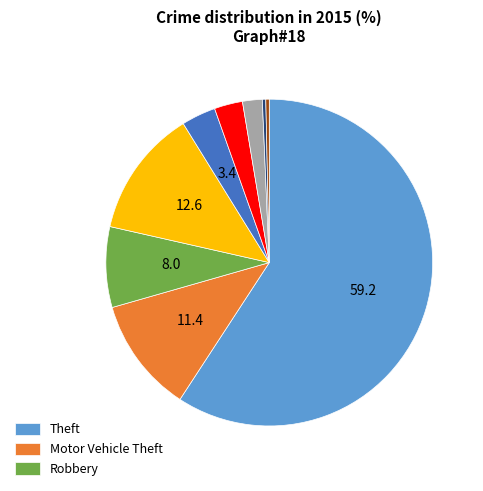

How many slices are in this pie chart?

9